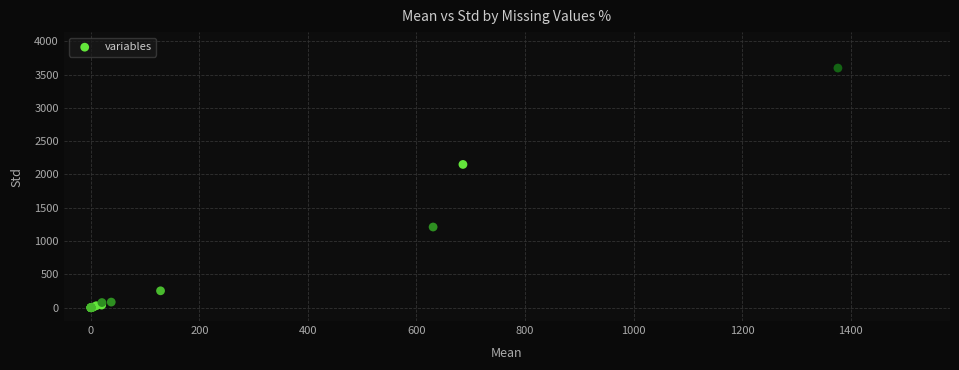

What Y value in the scatter plot is closest to 1799?

2151.1